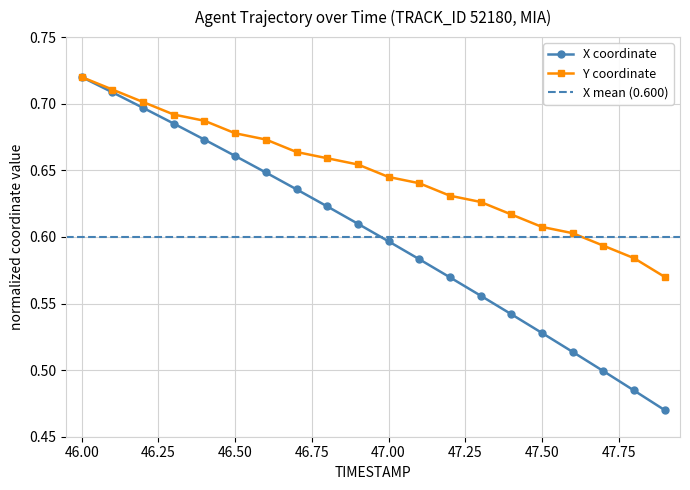

Which series has the largest range (max minus min)?

X